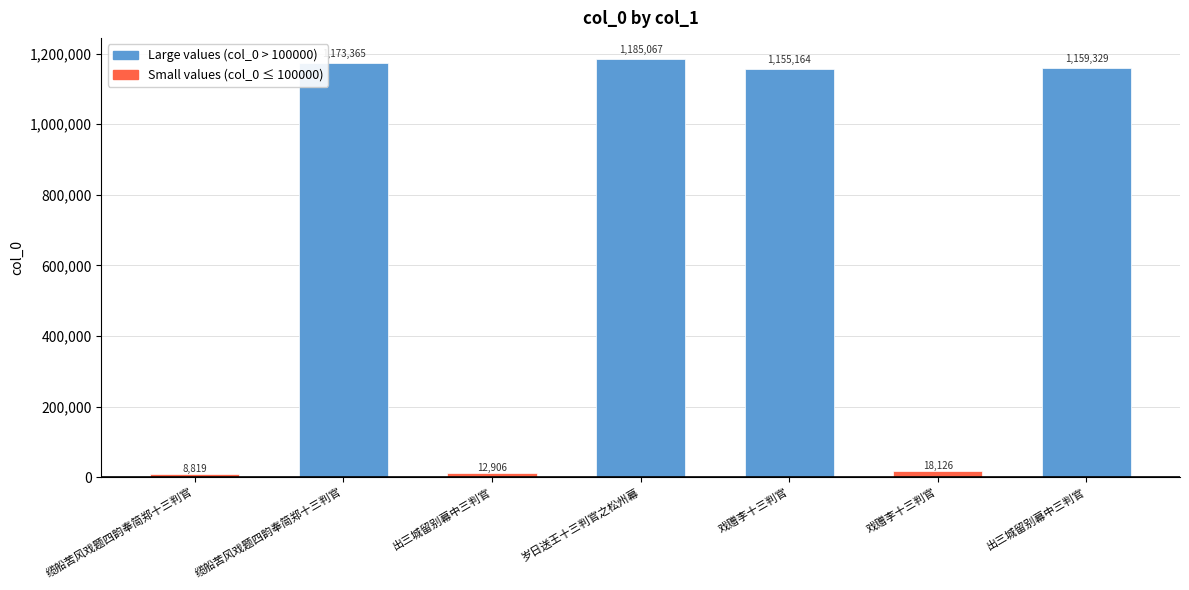

How many data points does each series have?

7